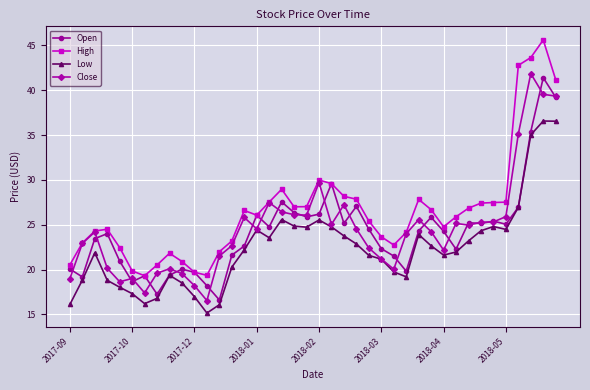

What is the sum of all Close values?

984.5